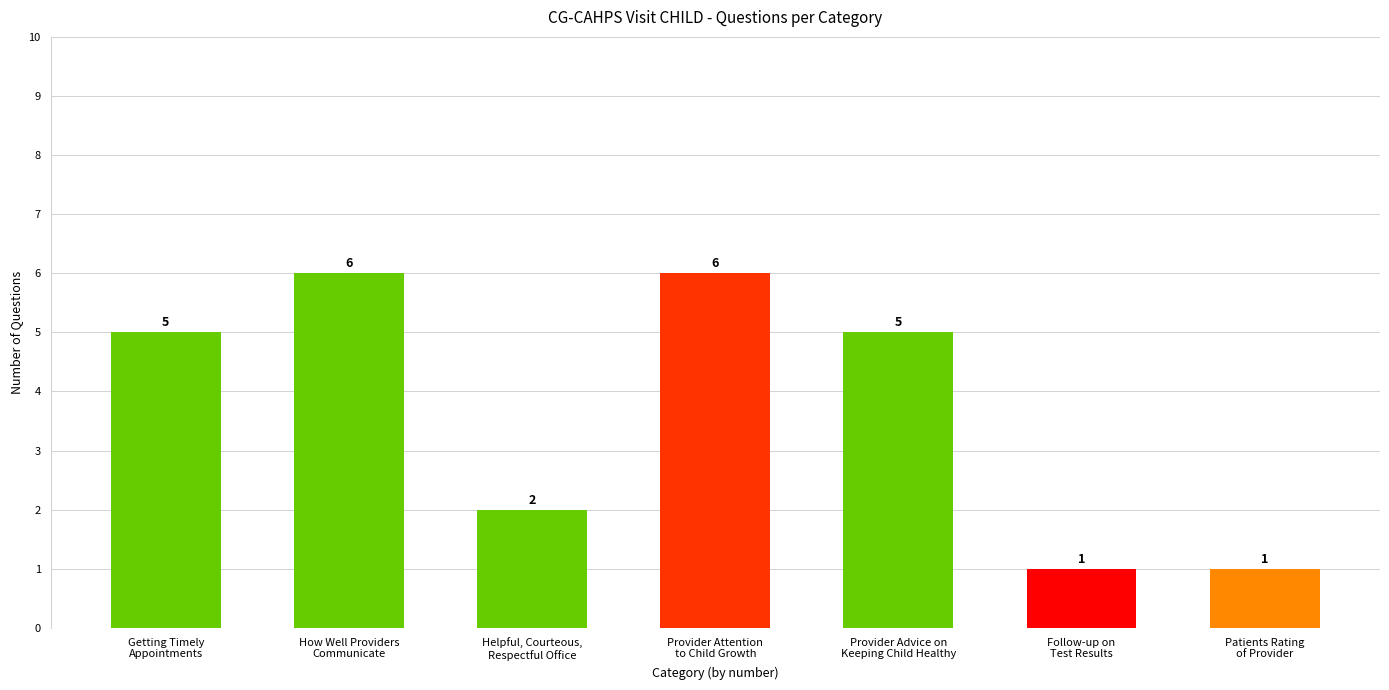

What is the label of the 1st bar from the right?

Patients Rating
of Provider